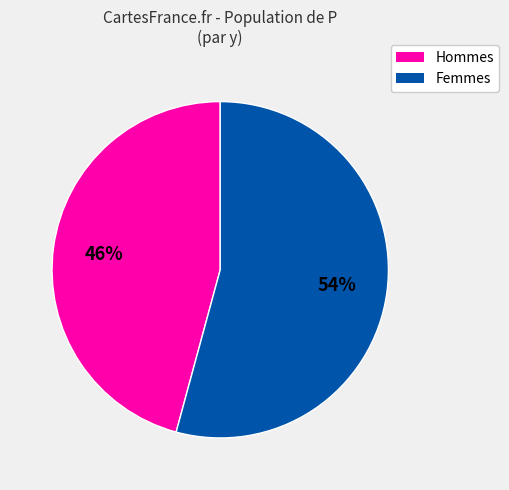

Which category has the biggest portion of the pie?

Femmes